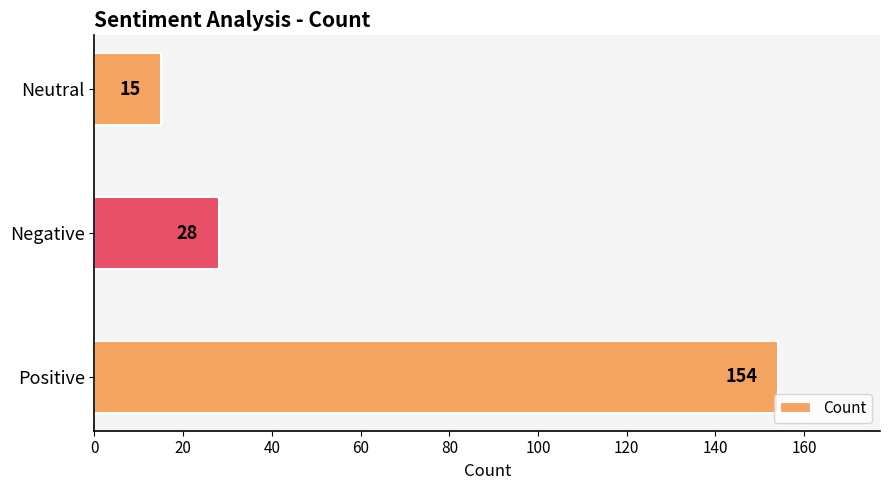

How many values are below 28?

1